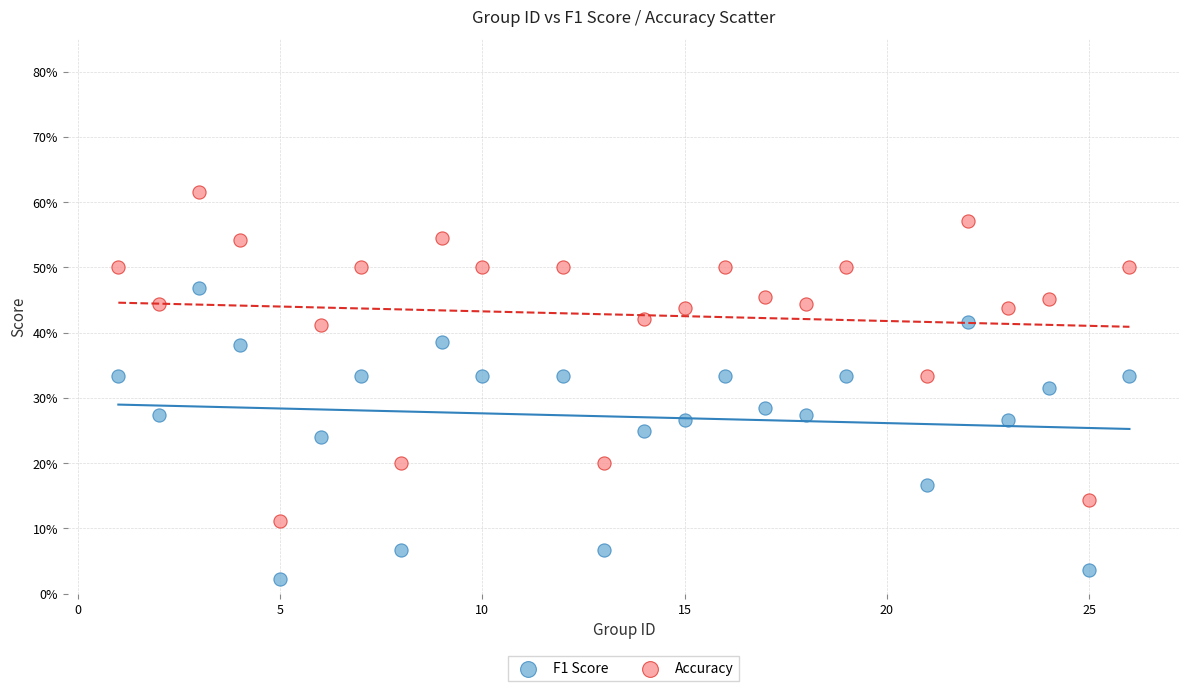

What are all the series names shown in the legend?

F1 Score, Accuracy